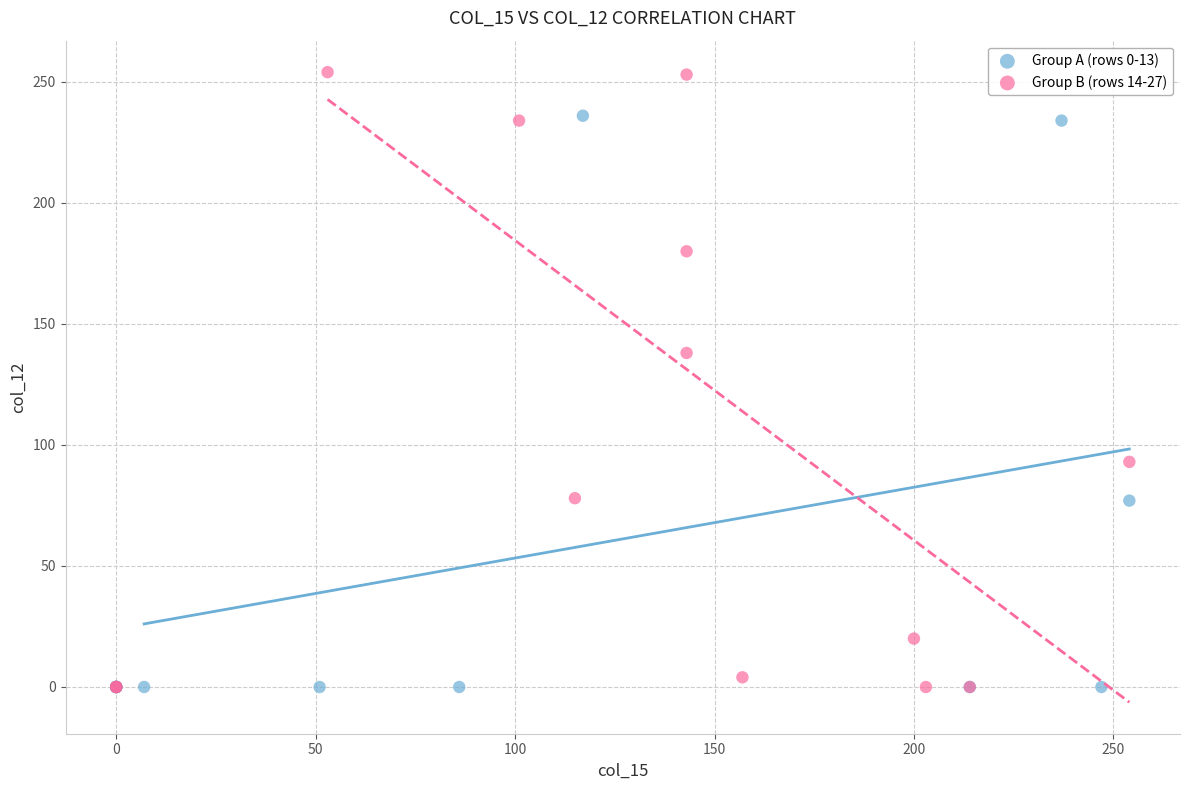

Which series has the widest spread of Y values?

Group B (rows 14-27)